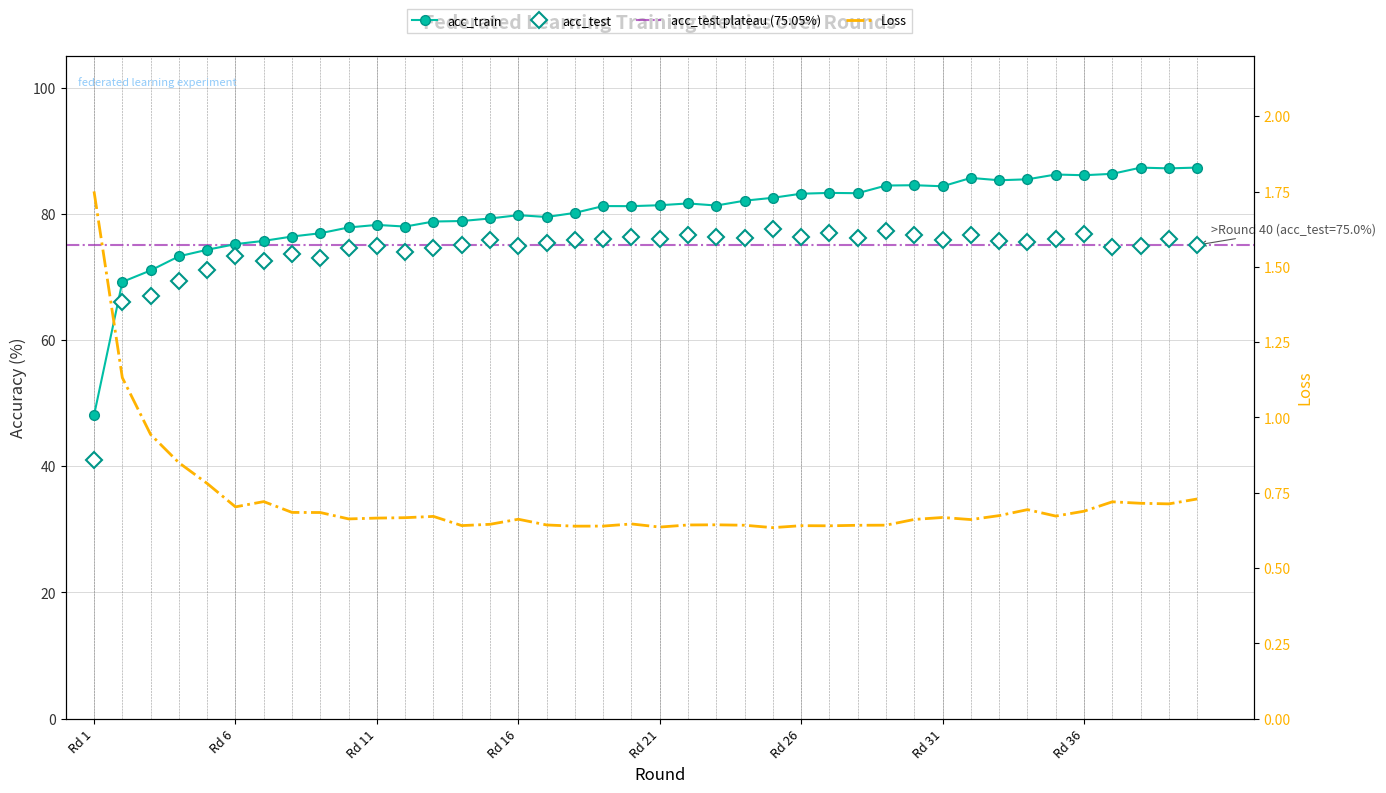

What is the difference between the second highest and minimum values in the Loss series?

0.5